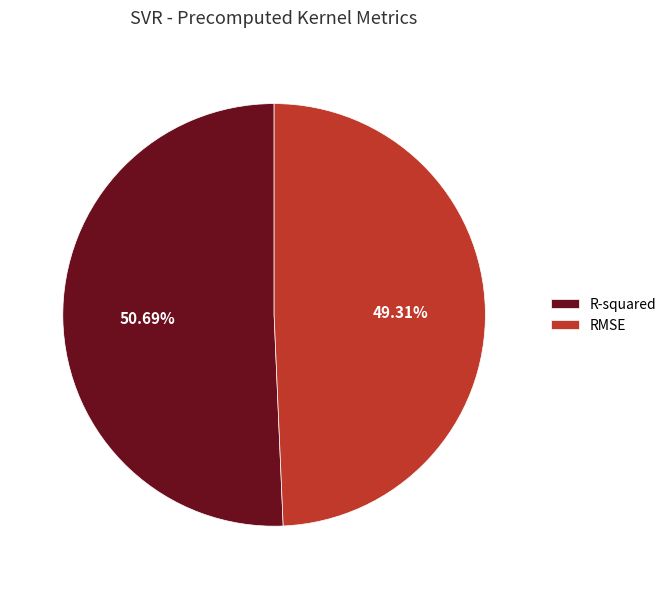

Combined, what portion of the pie is R-squared and RMSE?

100.0%